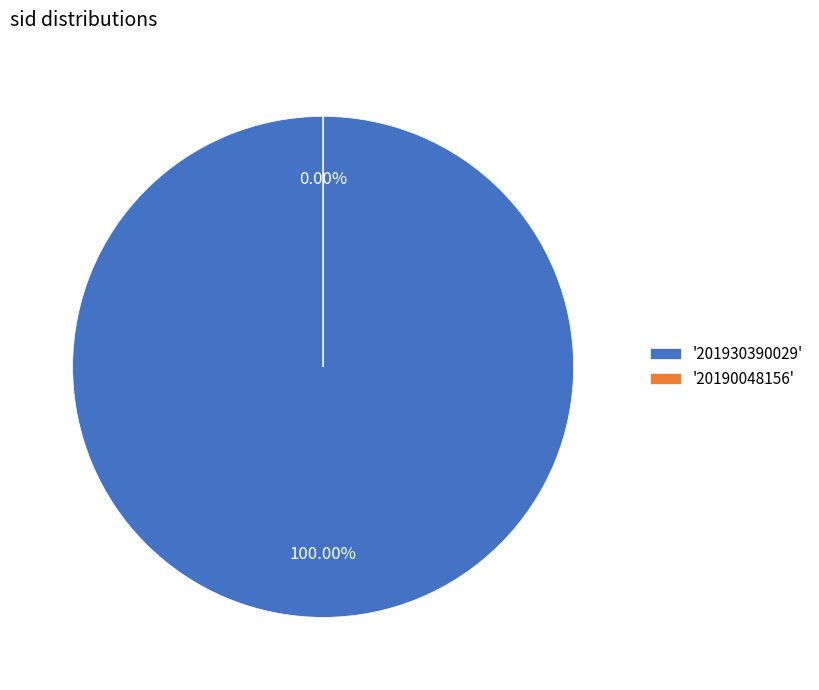

How many slices are in this pie chart?

2